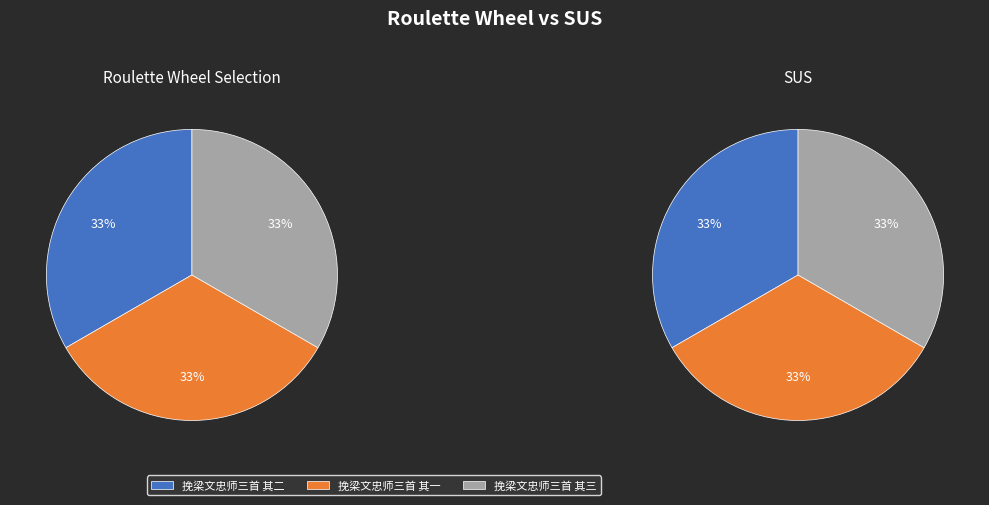

How much of the chart is everything except 挽梁文忠师三首 其三?

66.7%